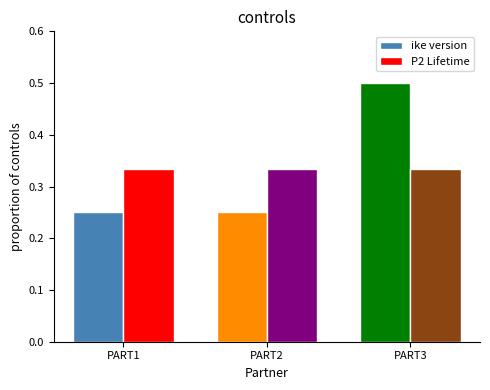

True or false: P2 Lifetime has a value of 0.5 at PART2.

False